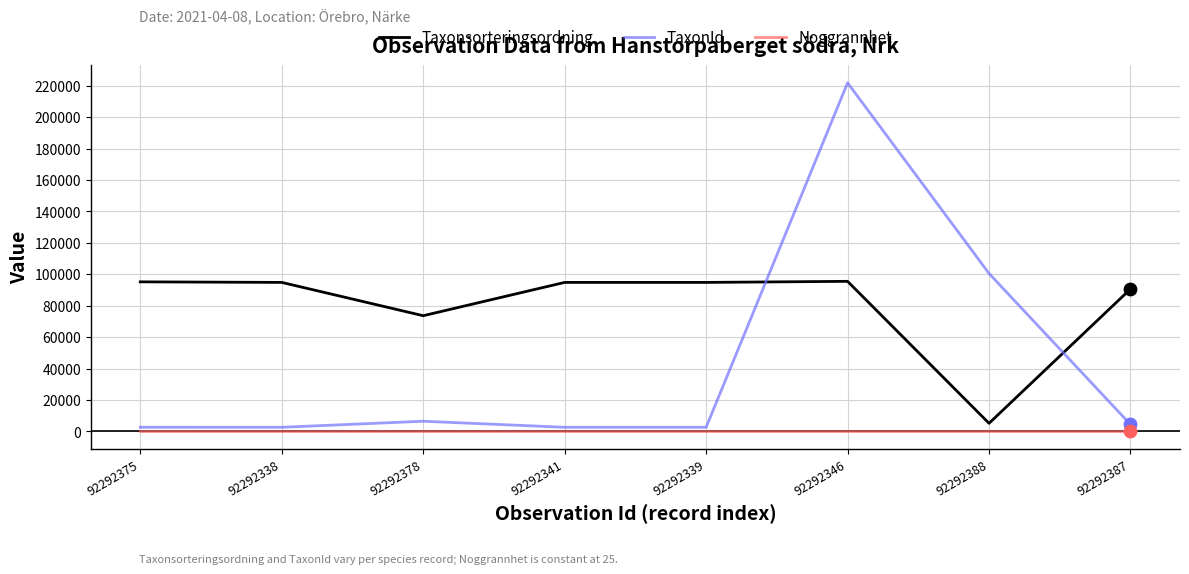

Between 92292378 and 92292346, which series saw the biggest shift?

TaxonId